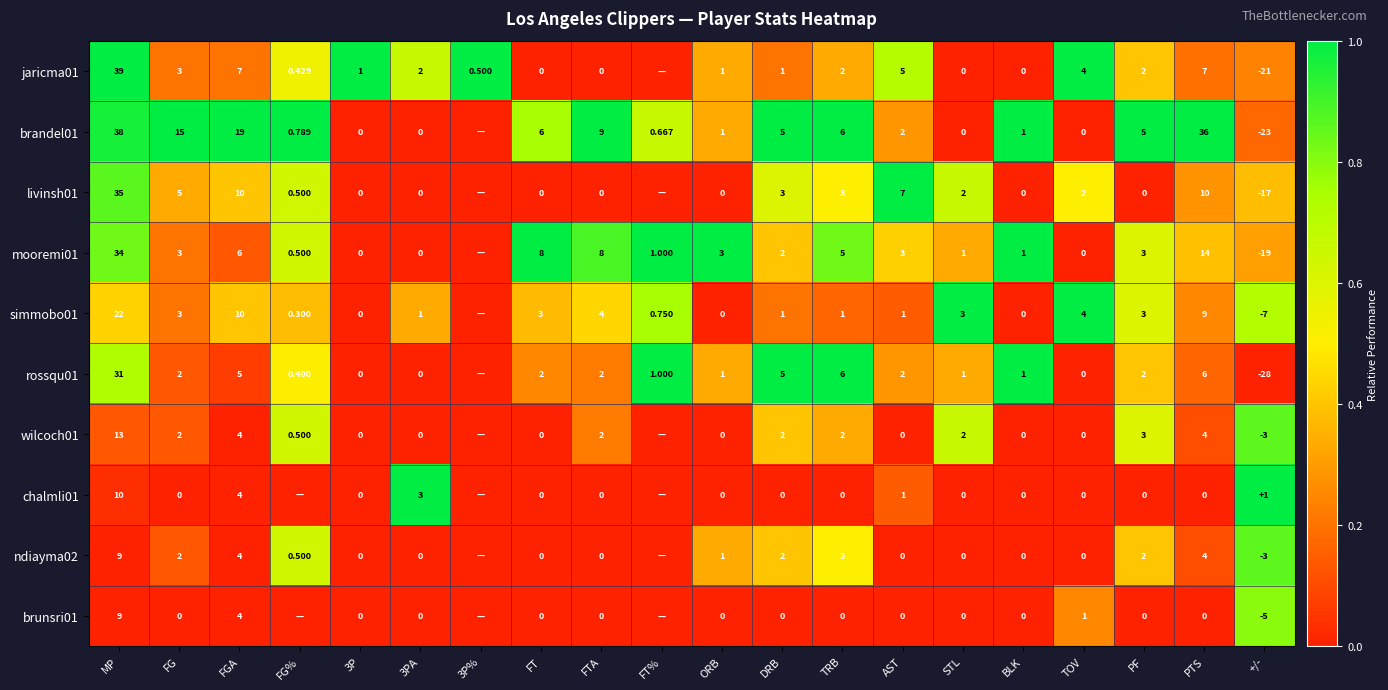

Rank the series at TOV from highest to lowest value.

jaricma01, simmobo01, livinsh01, brunsri01, brandel01, mooremi01, rossqu01, wilcoch01, chalmli01, ndiayma02